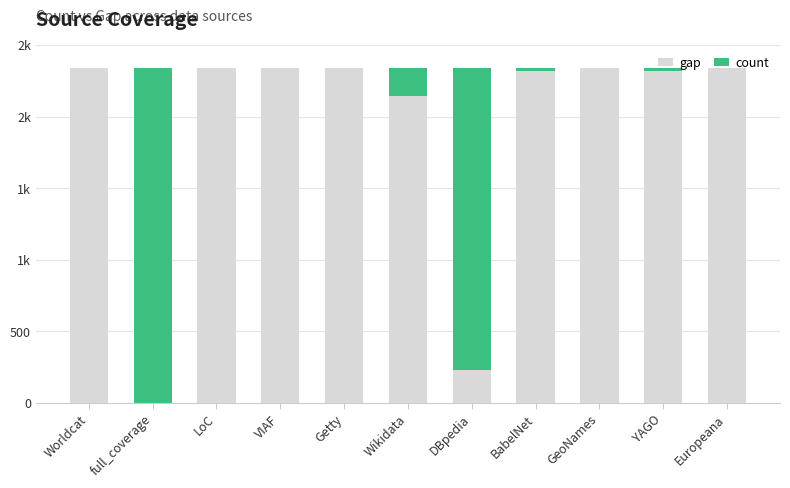

Are the bars grouped side by side (vs. stacked)?

No